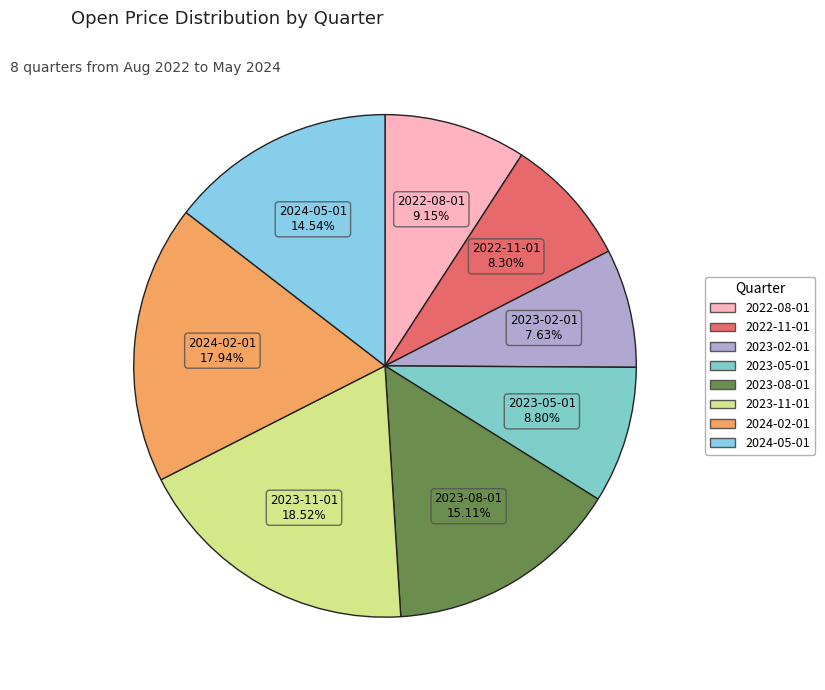

What is the ratio of the value at 2024-02-01 to the value at 2022-11-01?

2.2